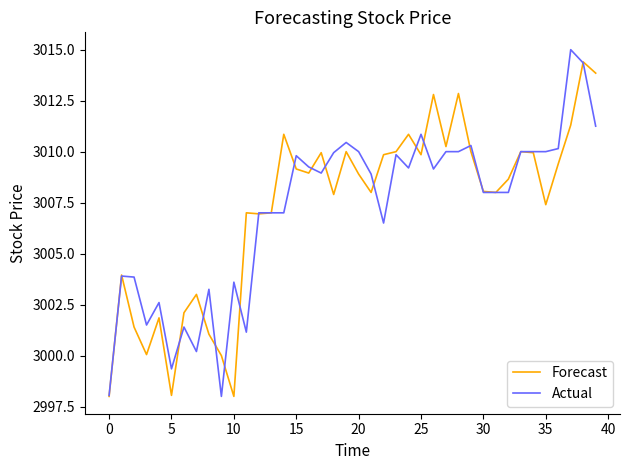

Which series has the widest spread of values?

Actual